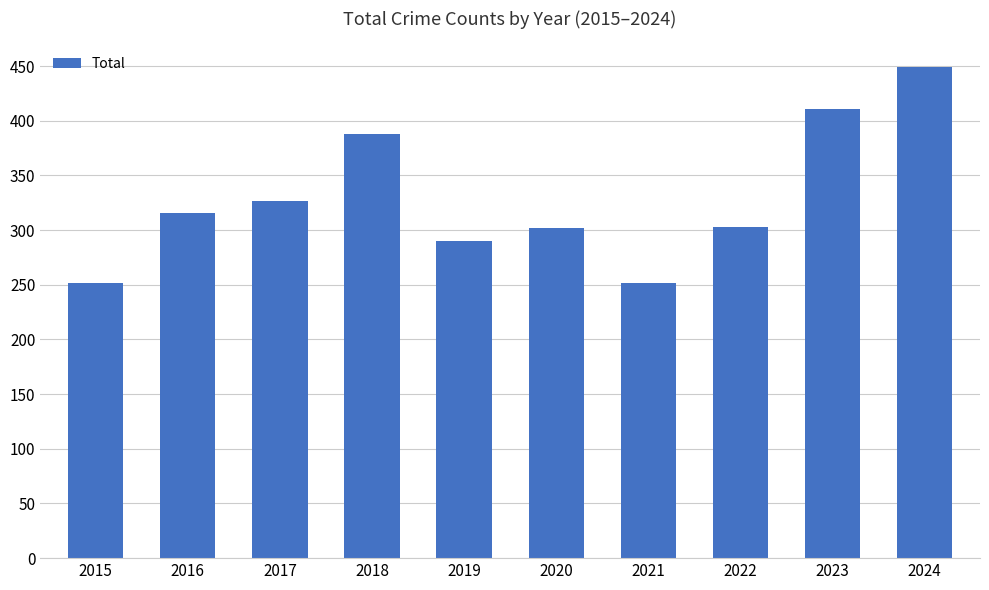

The value at 2018 is 388. True or false?

True